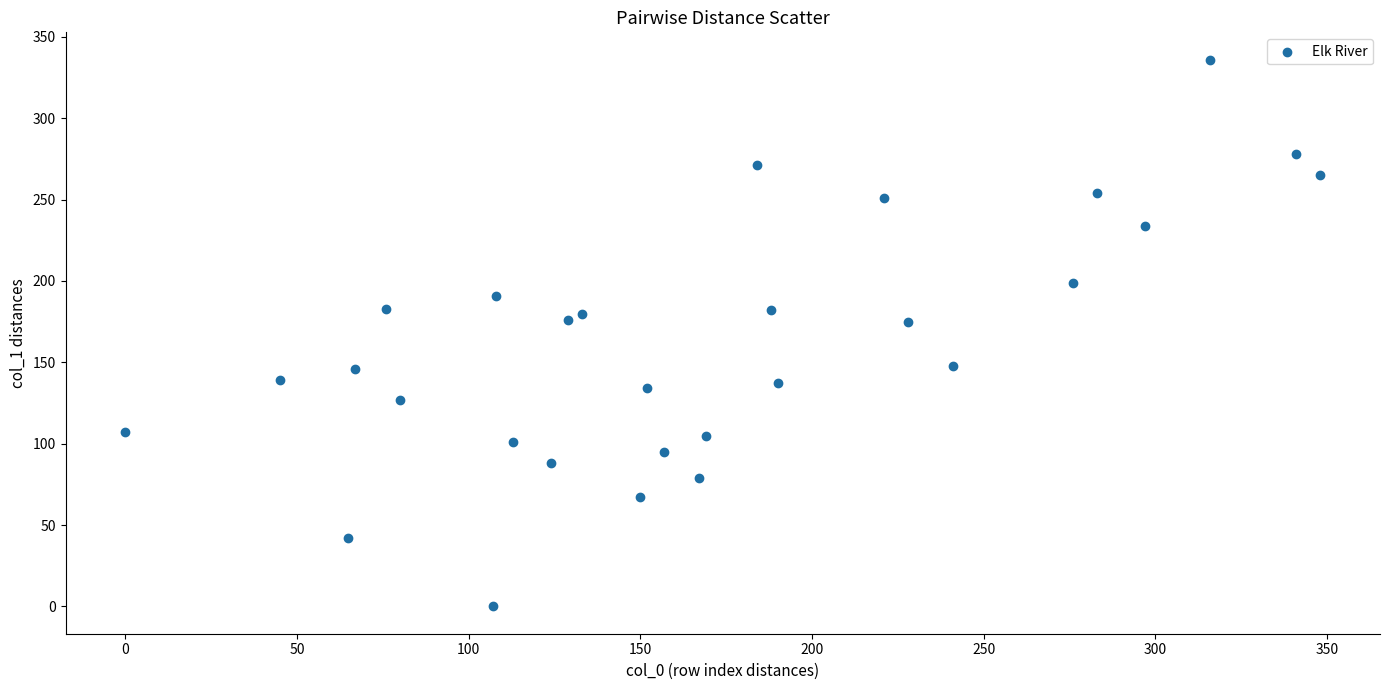

What is the range of X values (max minus min)?

348